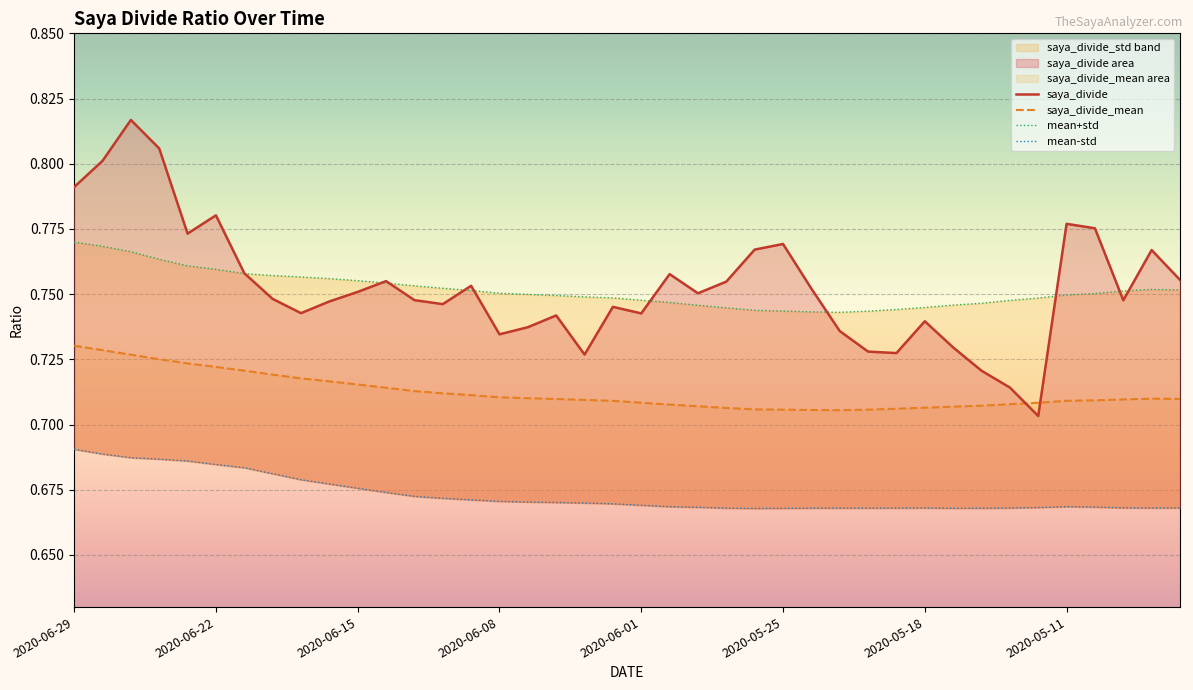

The value of saya_divide_mean at 2020-05-11 is 0.7. True or false?

True